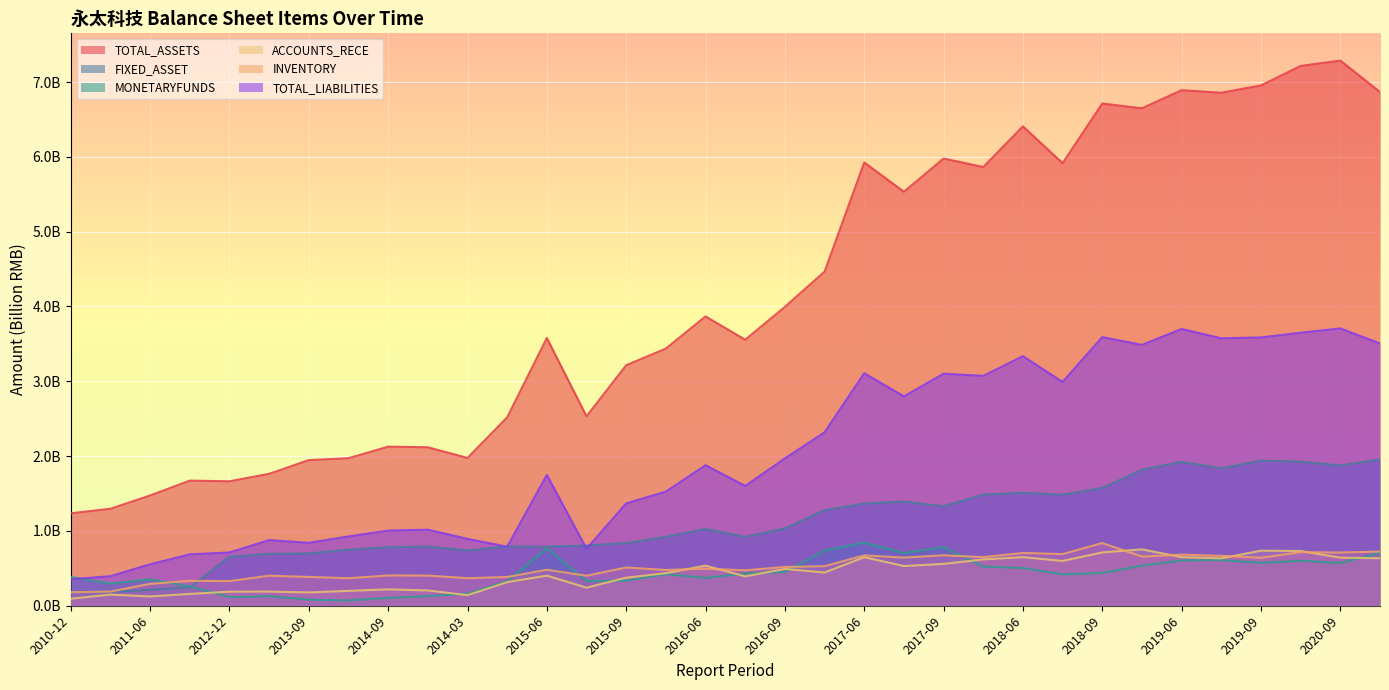

Reading left to right, extract all data points from this chart.

TOTAL_ASSETS: 1.2	1.3	1.5	1.7	1.7	1.8	1.9	2.0	2.1	2.1	2.0	2.5	3.6	2.5	3.2	3.4	3.9	3.6	4.0	4.5	5.9	5.5	6.0	5.9	6.4	5.9	6.7	6.6	6.9	6.9	7.0	7.2	7.3	6.9
FIXED_ASSET: 0.2	0.2	0.2	0.2	0.7	0.7	0.7	0.7	0.8	0.8	0.7	0.8	0.8	0.8	0.8	0.9	1.0	0.9	1.0	1.3	1.4	1.4	1.3	1.5	1.5	1.5	1.6	1.8	1.9	1.8	1.9	1.9	1.9	2.0
MONETARYFUNDS: 0.4	0.3	0.4	0.3	0.1	0.1	0.1	0.1	0.1	0.1	0.2	0.3	0.8	0.3	0.3	0.4	0.4	0.4	0.5	0.7	0.8	0.7	0.8	0.5	0.5	0.4	0.4	0.5	0.6	0.6	0.6	0.6	0.6	0.7
ACCOUNTS_RECE: 0.1	0.1	0.1	0.2	0.2	0.2	0.2	0.2	0.2	0.2	0.1	0.3	0.4	0.2	0.4	0.4	0.5	0.4	0.5	0.4	0.6	0.5	0.6	0.6	0.6	0.6	0.7	0.8	0.6	0.6	0.7	0.7	0.6	0.6
INVENTORY: 0.2	0.2	0.3	0.3	0.3	0.4	0.4	0.4	0.4	0.4	0.4	0.4	0.5	0.4	0.5	0.5	0.5	0.5	0.5	0.5	0.7	0.6	0.7	0.6	0.7	0.7	0.8	0.7	0.7	0.7	0.6	0.7	0.7	0.7
TOTAL_LIABILITIES: 0.4	0.4	0.6	0.7	0.7	0.9	0.8	0.9	1.0	1.0	0.9	0.8	1.7	0.8	1.4	1.5	1.9	1.6	2.0	2.3	3.1	2.8	3.1	3.1	3.3	3.0	3.6	3.5	3.7	3.6	3.6	3.6	3.7	3.5